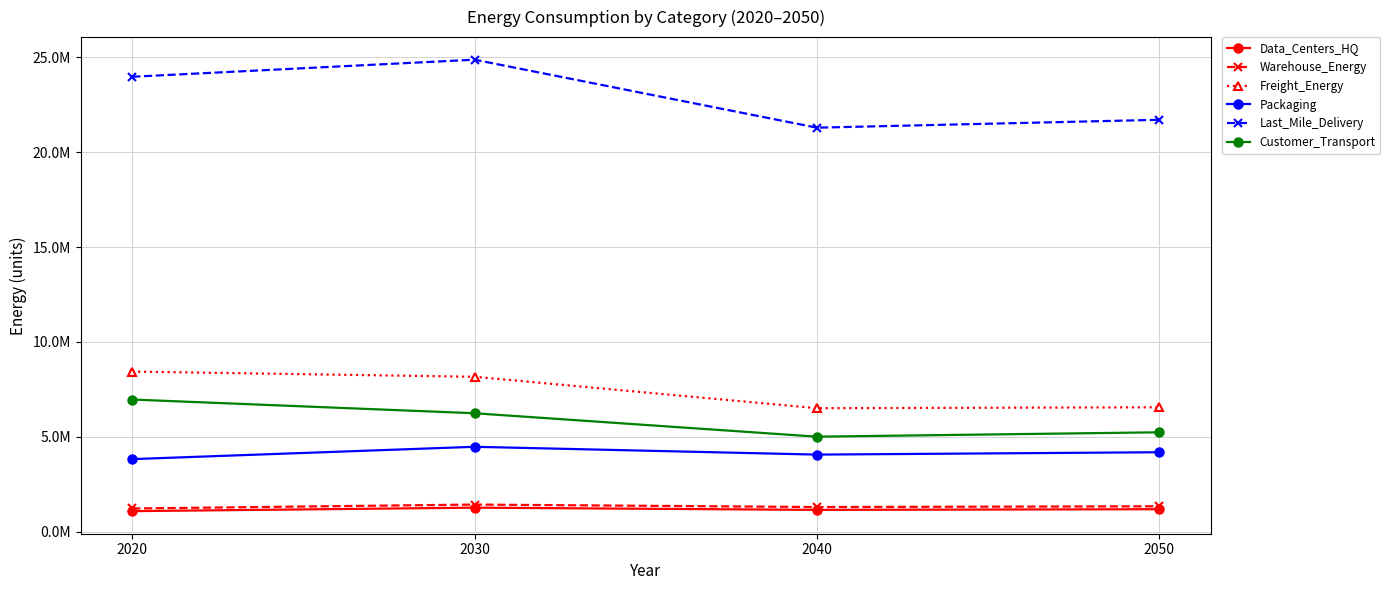

True or false: Customer_Transport and Freight_Energy cross at least once.

False